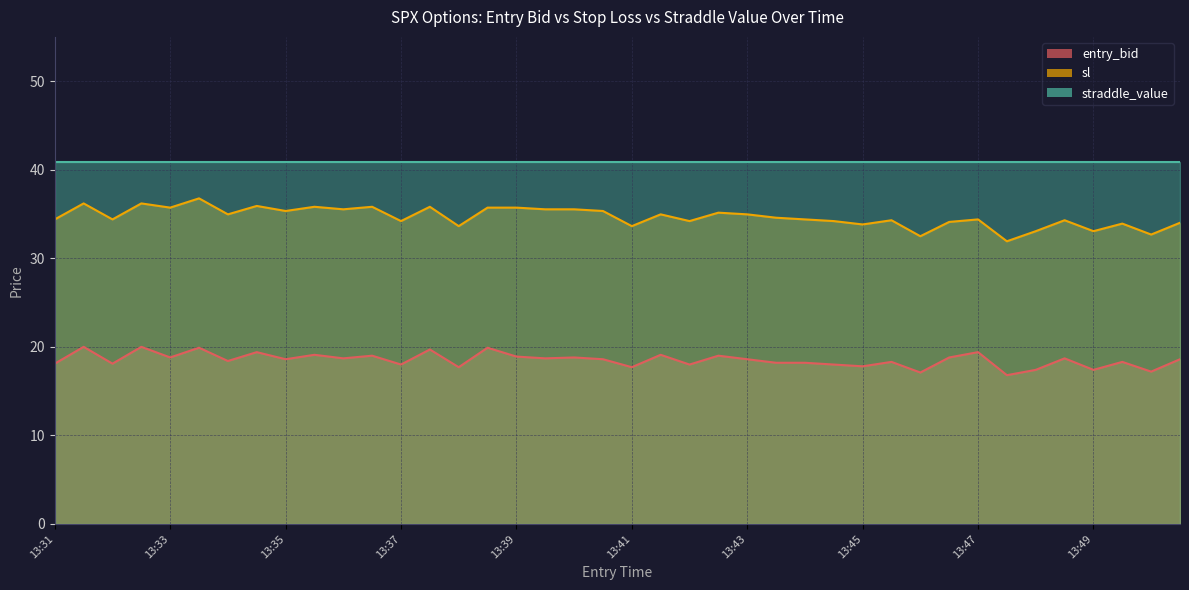

What is the highest value of the sl series?

36.8